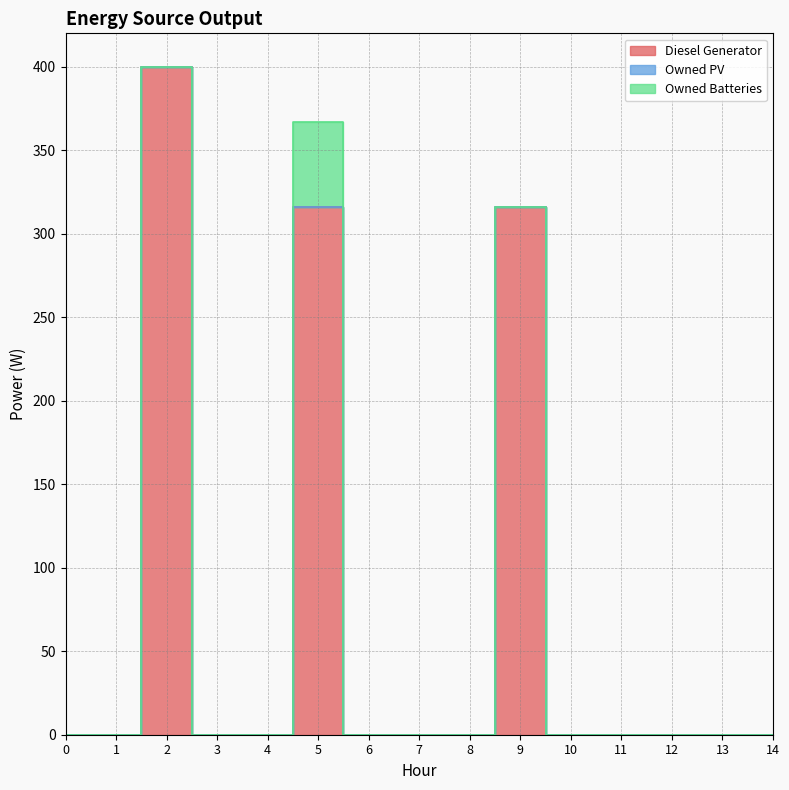

Rank the categories by Owned PV value from highest to lowest.

0, 1, 3, 4, 5, 8, 6, 7, 2, 13, 9, 10, 11, 12, 14